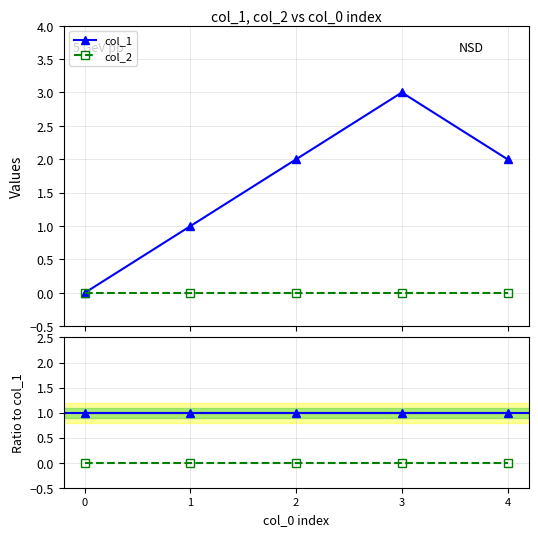

Reading right to left, what are all the values shown in this chart?

col_1: 4=2	3=3	2=2	1=1	0=0
col_2: 4=0	3=0	2=0	1=0	0=0
col_1 / col_1: 4=1	3=1	2=1	1=1	0=1
col_2 / col_1: 4=0	3=0	2=0	1=0	0=0